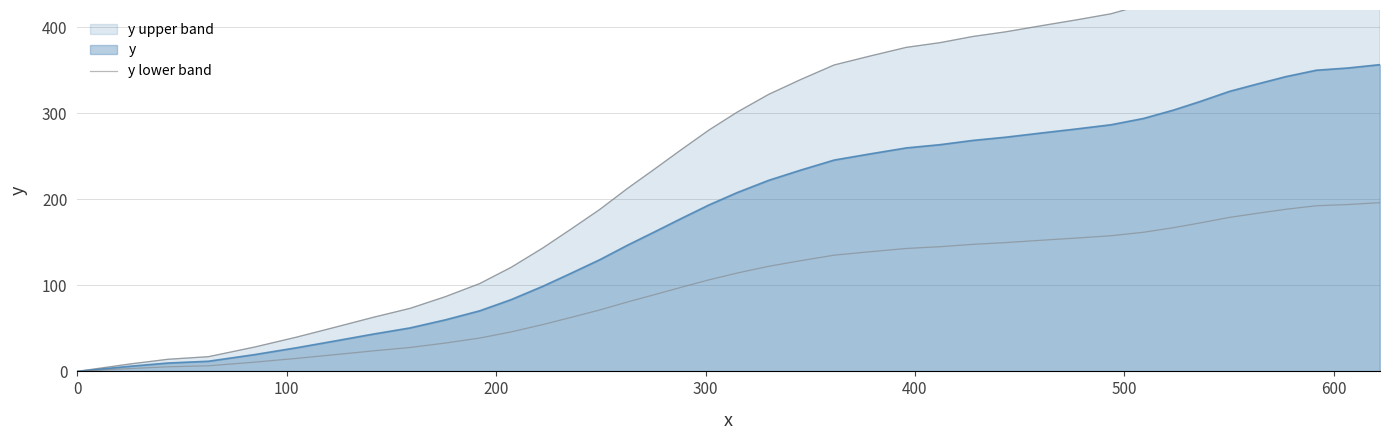

How many lines are shown in the chart?

1